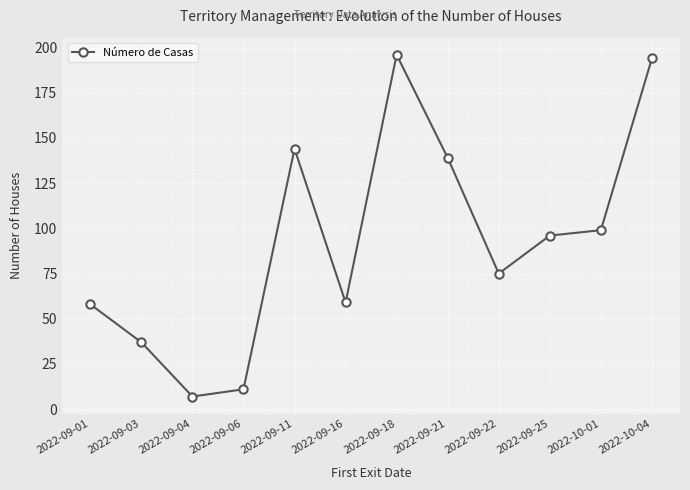

How many lines are shown in the chart?

1